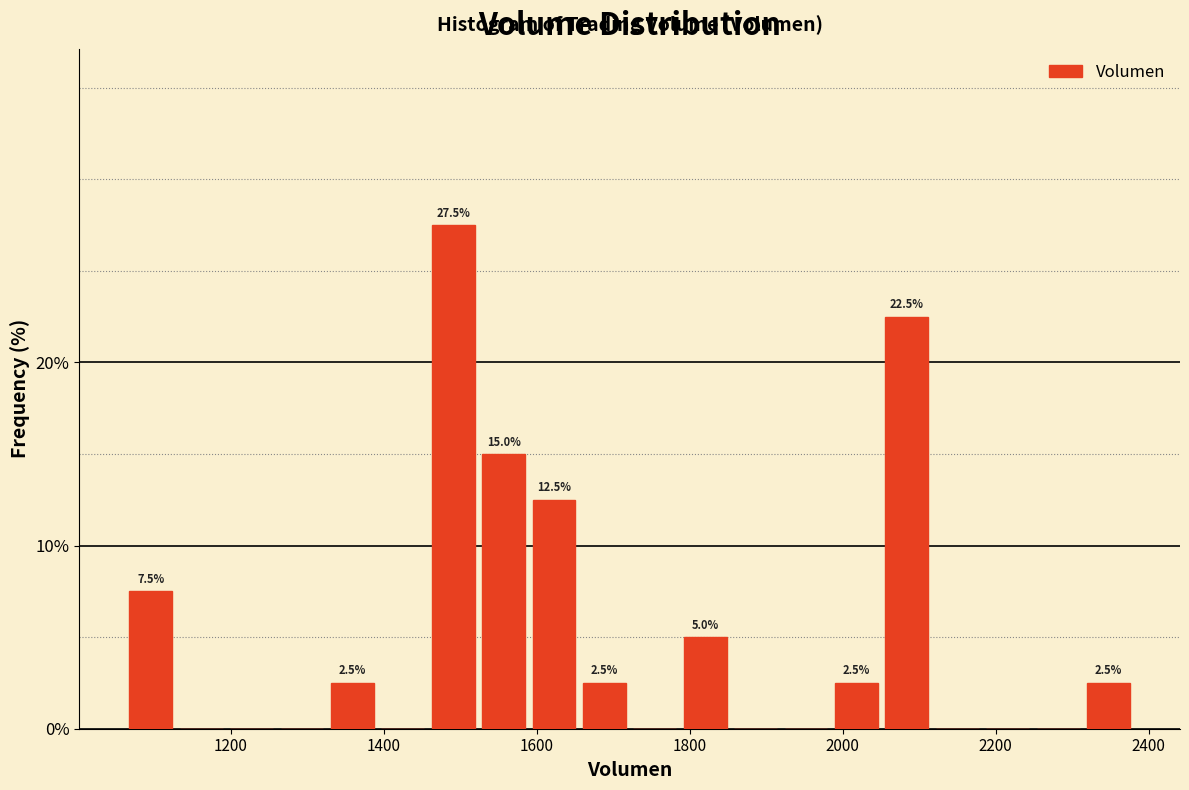

Read against the x-axis, roughly where is the centre of the tallest bar?

1500